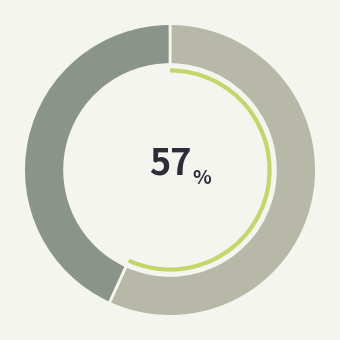

Is there a majority slice in this chart?

Yes